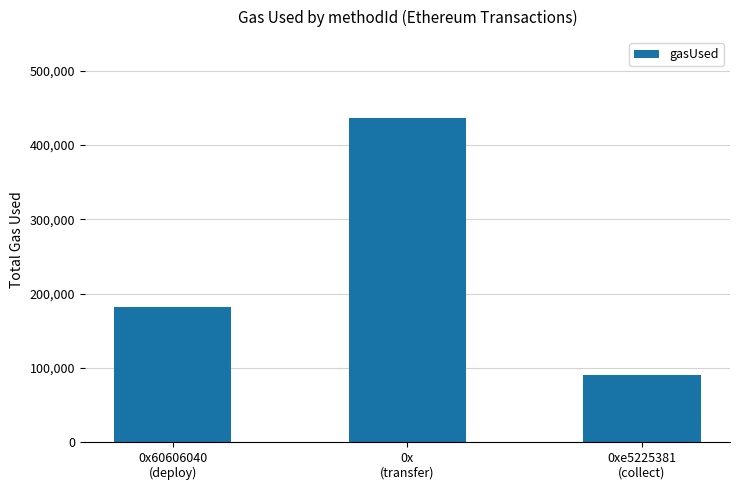

Reading left to right, extract all data points from this chart.

0x60606040
(deploy)=182055	0x
(transfer)=436354	0xe5225381
(collect)=89853